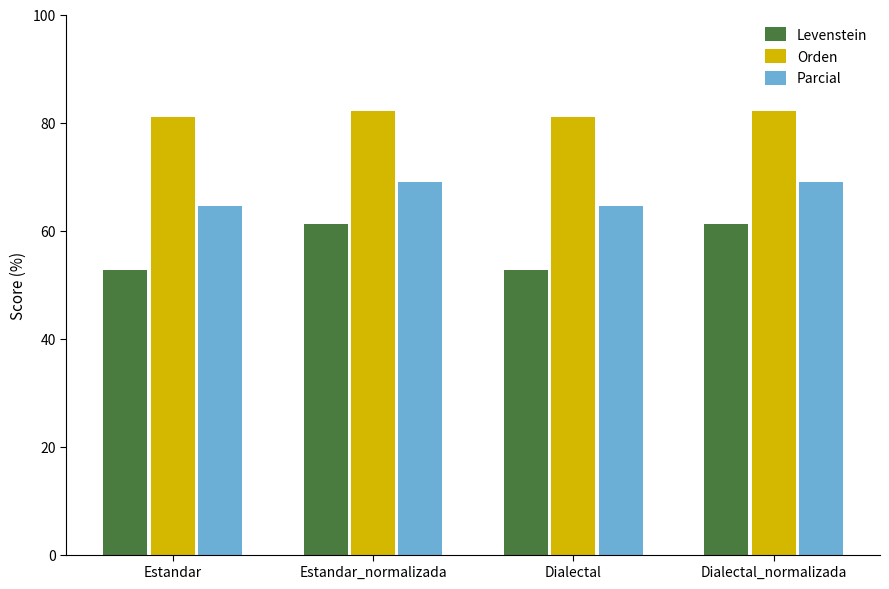

What is the value of the Orden bar at the 1st from the left?

81.0